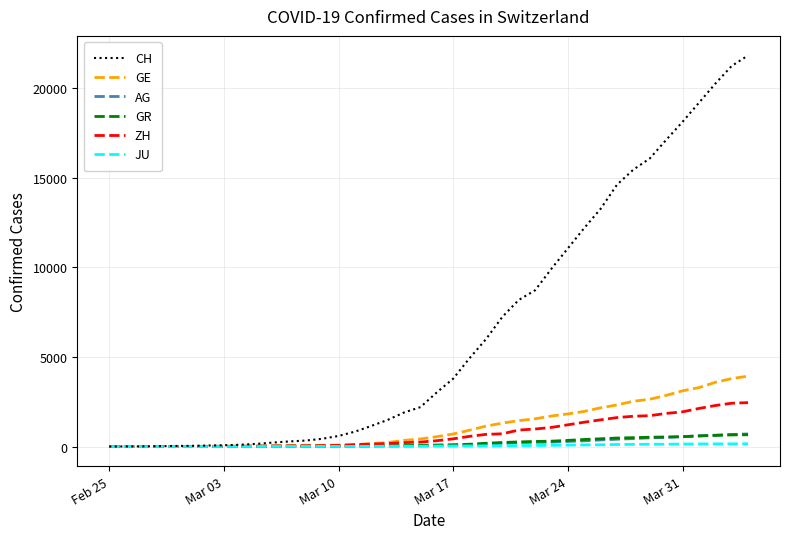

What is the maximum value shown in the chart?

21827